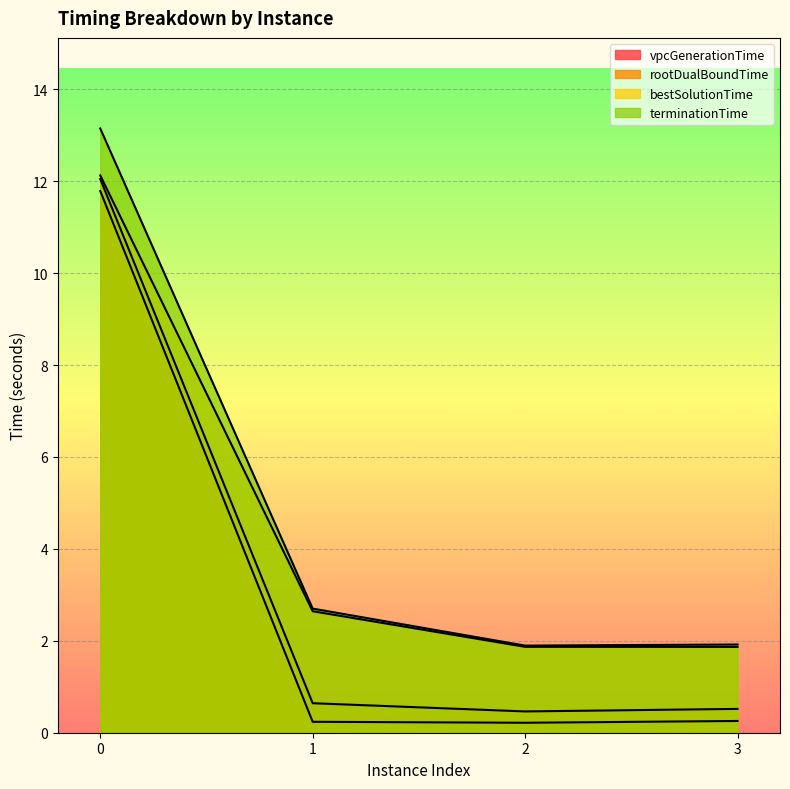

Reading right to left, extract all data points from this chart.

vpcGenerationTime: 3=0.3	2=0.2	1=0.2	0=11.8
rootDualBoundTime: 3=0.5	2=0.5	1=0.6	0=12.0
bestSolutionTime: 3=1.9	2=1.9	1=2.6	0=12.1
terminationTime: 3=1.9	2=1.9	1=2.7	0=13.1